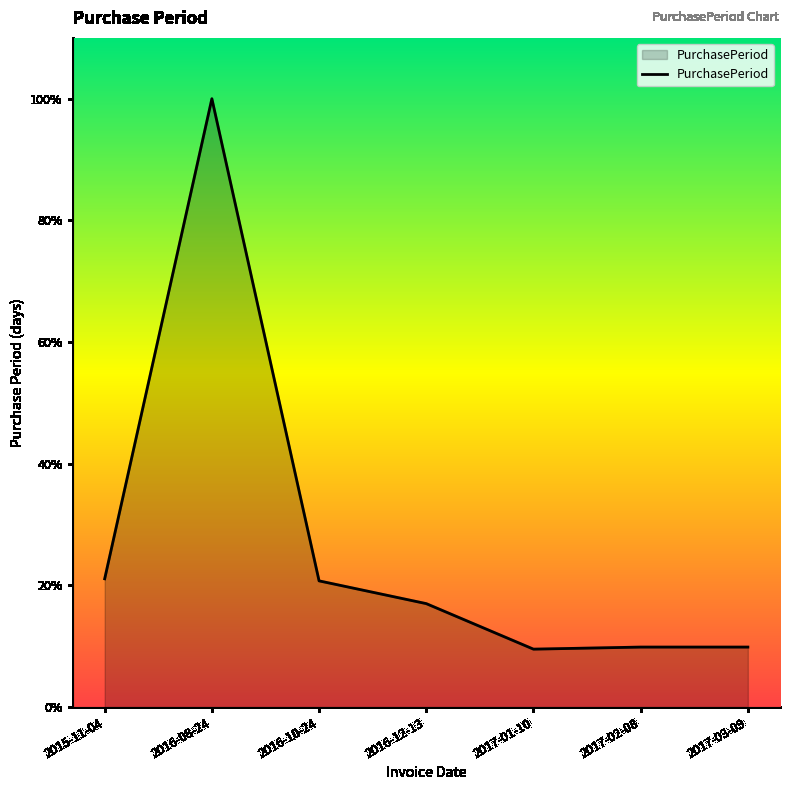

At which category does the chart reach its minimum across all series?

2017-01-10